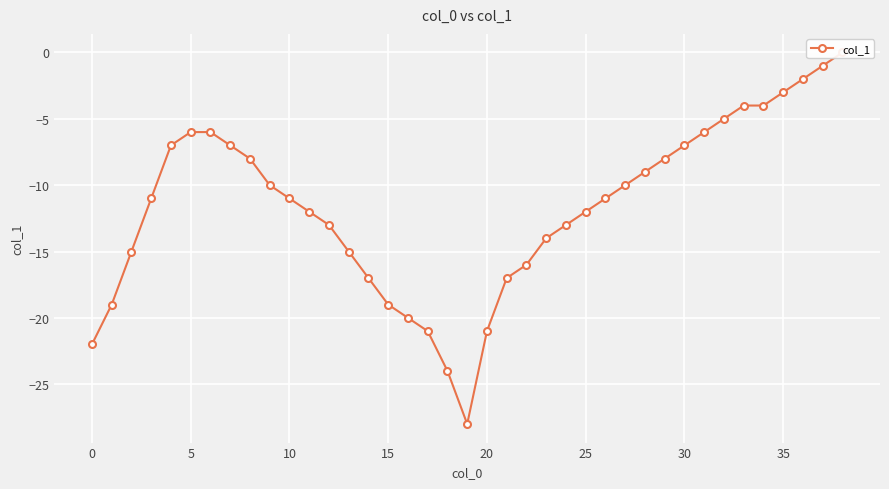

What is the sum of the values at 20 and 14?

-38